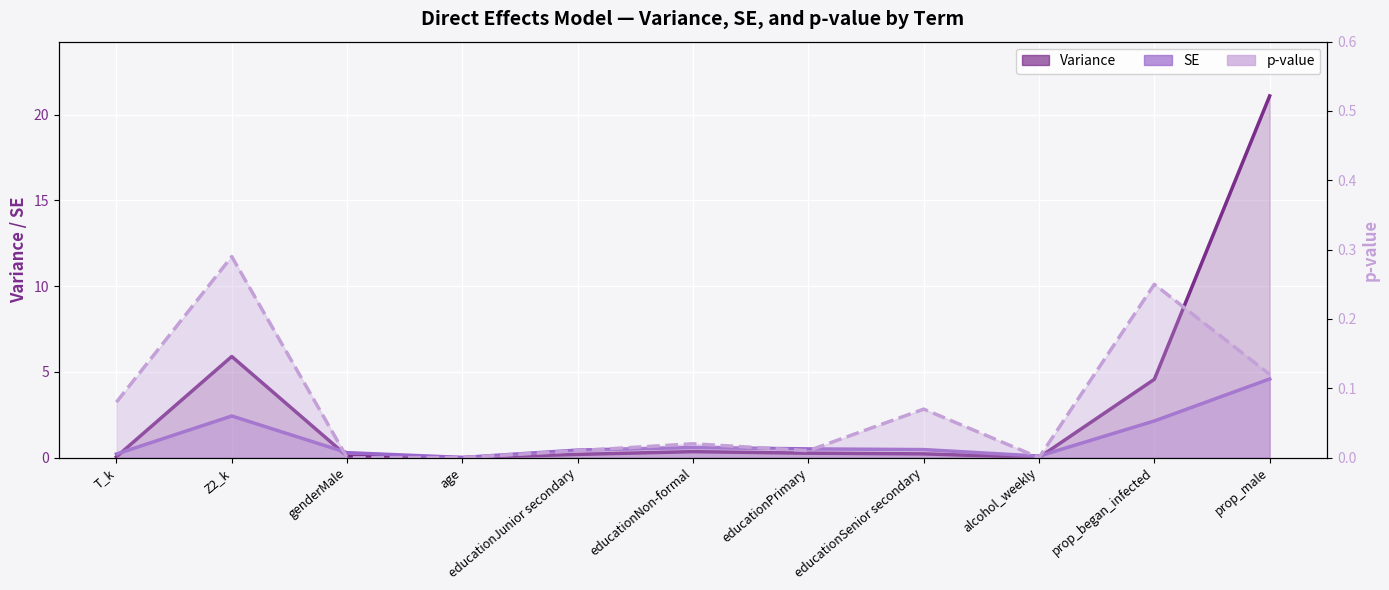

What are all the series names shown in the legend?

Variance, SE, p-value